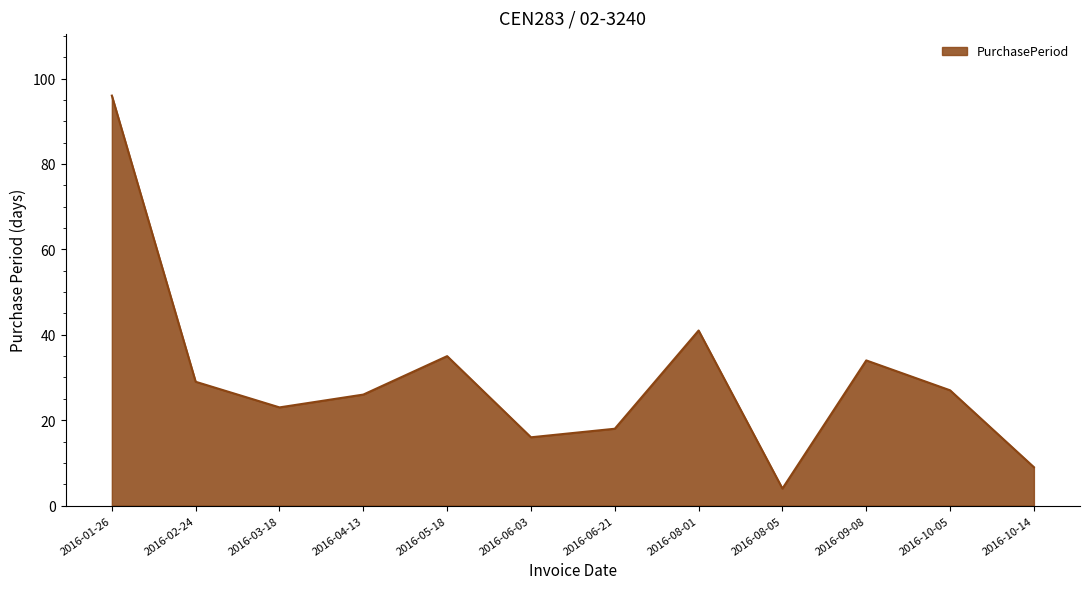

Reading left to right, what are all the values shown in this chart?

2016-01-26=96	2016-02-24=29	2016-03-18=23	2016-04-13=26	2016-05-18=35	2016-06-03=16	2016-06-21=18	2016-08-01=41	2016-08-05=4	2016-09-08=34	2016-10-05=27	2016-10-14=9